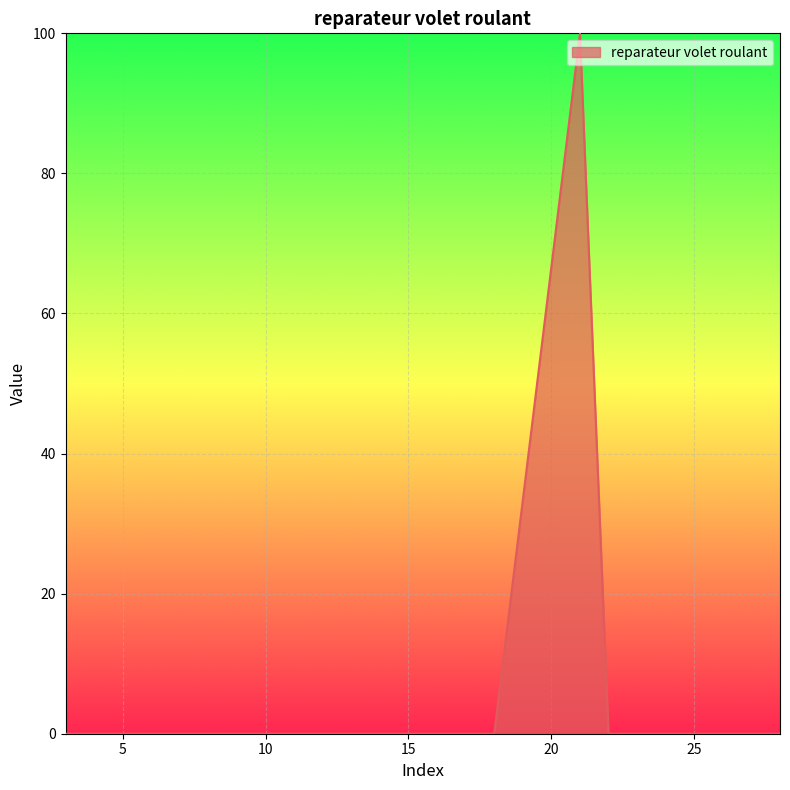

What is the difference between the maximum and second lowest values?

100